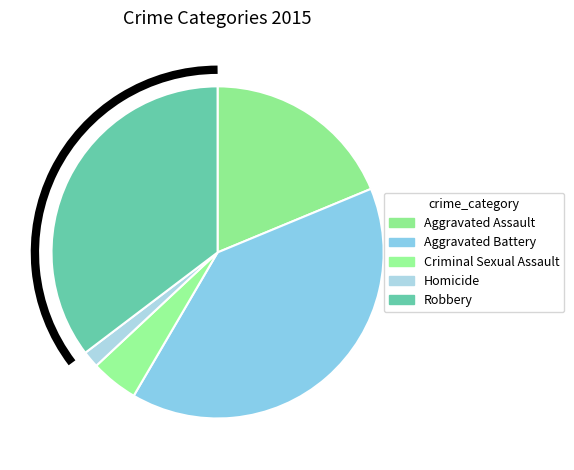

To the nearest percent, what percentage of the pie is Aggravated Battery?

40%